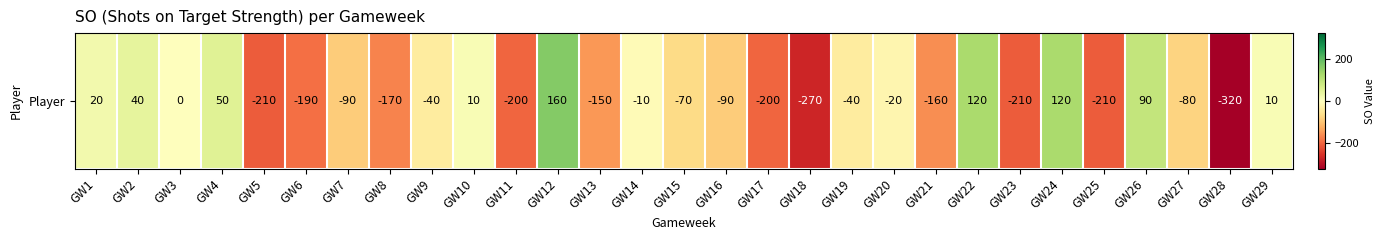

How many values exceed -70?

14